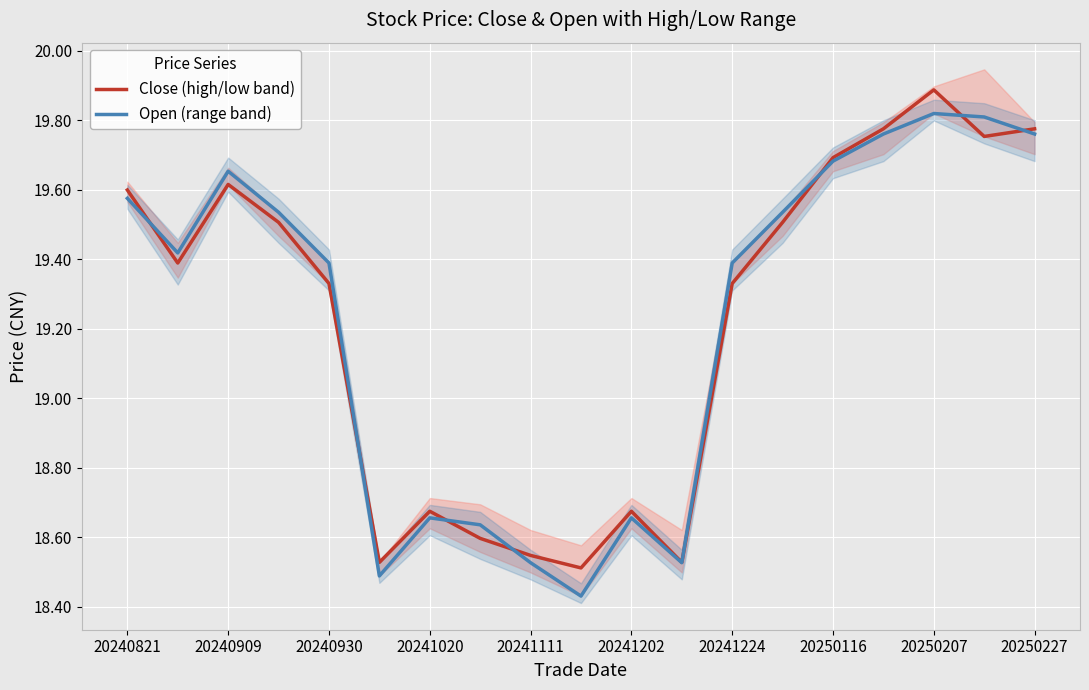

What is the difference between the second highest and second lowest values in the Open (range band) series?

1.3